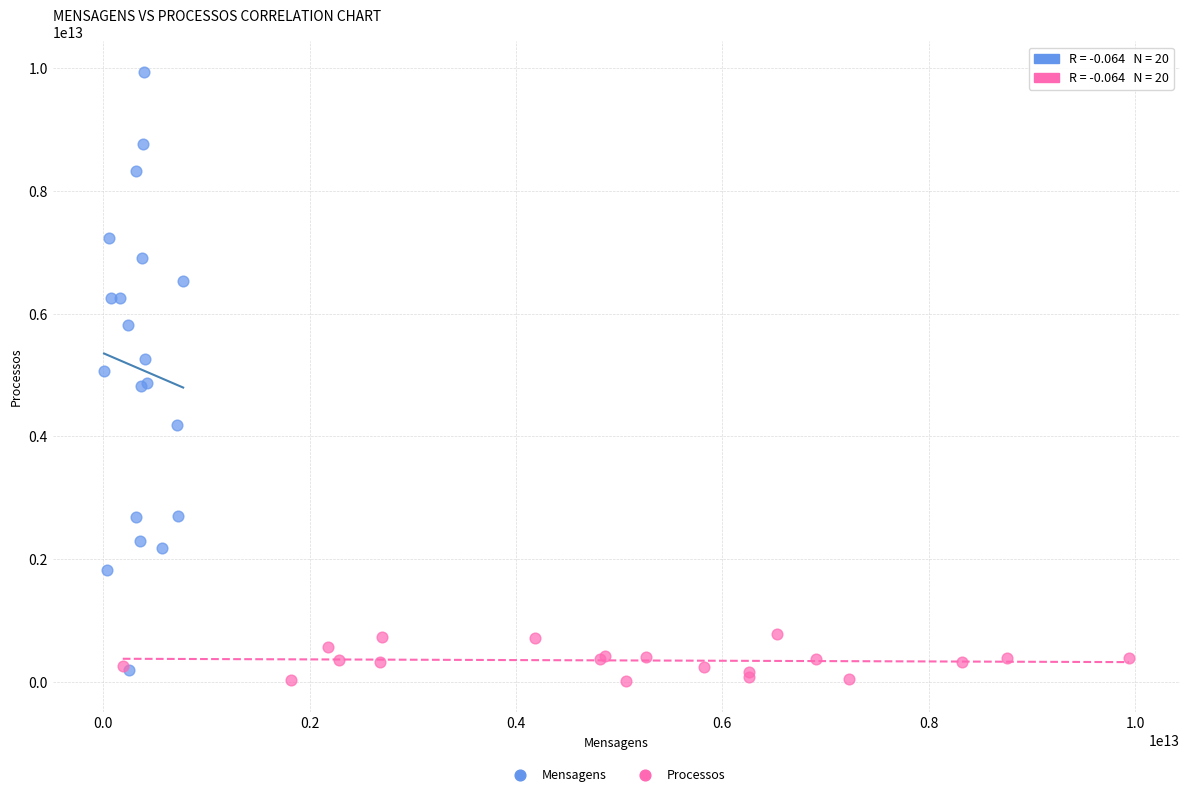

Which series has the largest Y range (max minus min)?

Mensagens